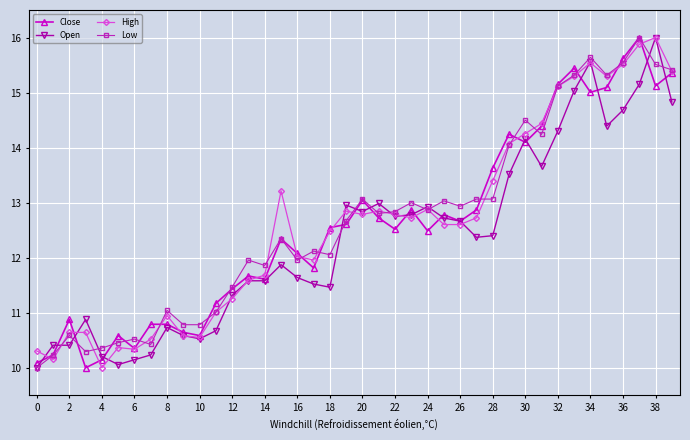

True or false: Open has more than 2 interior local peaks.

True